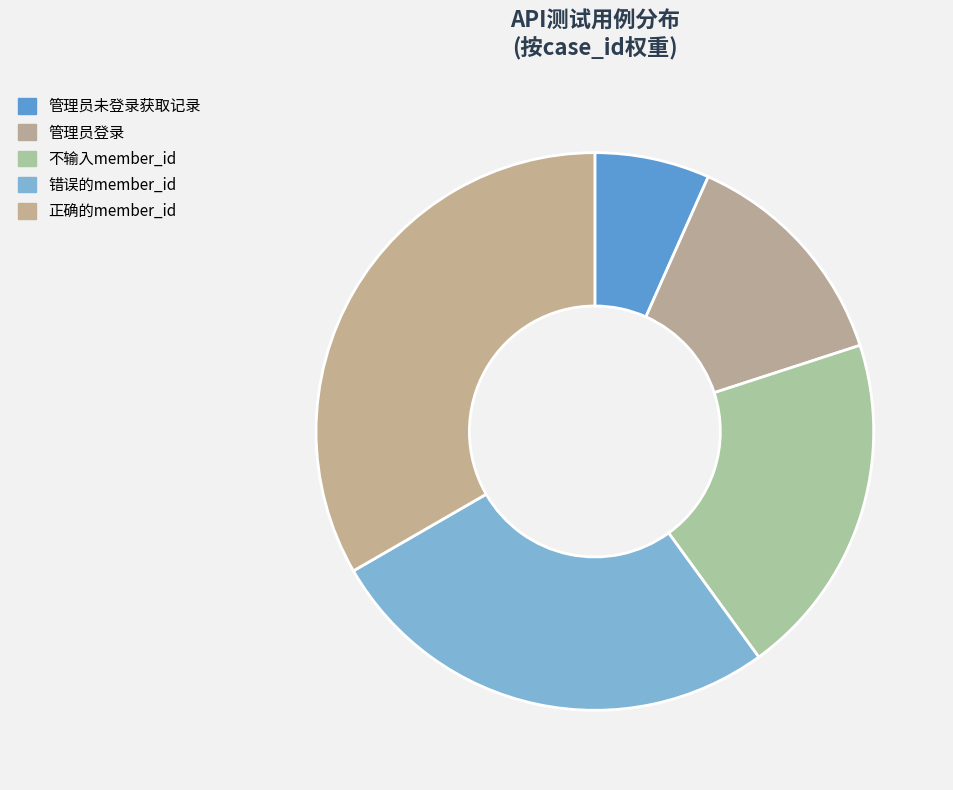

Rank the categories by value from highest to lowest.

正确的member_id, 错误的member_id, 不输入member_id, 管理员登录, 管理员未登录获取记录